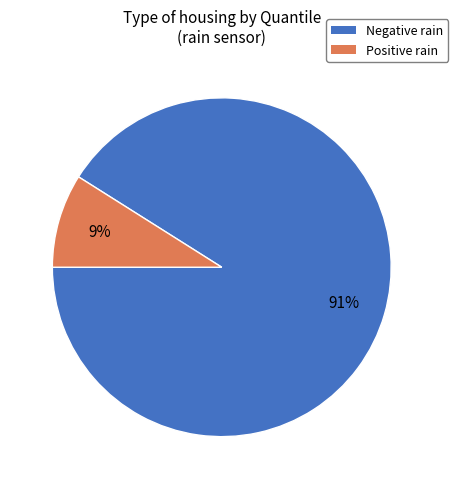

Which slice is the largest?

Negative rain